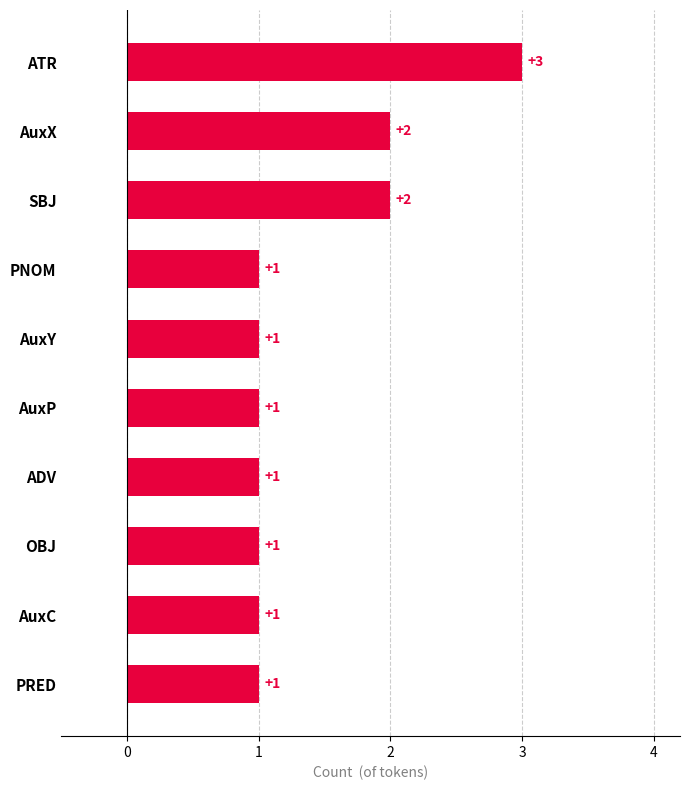

What is the difference between the maximum and minimum values?

2